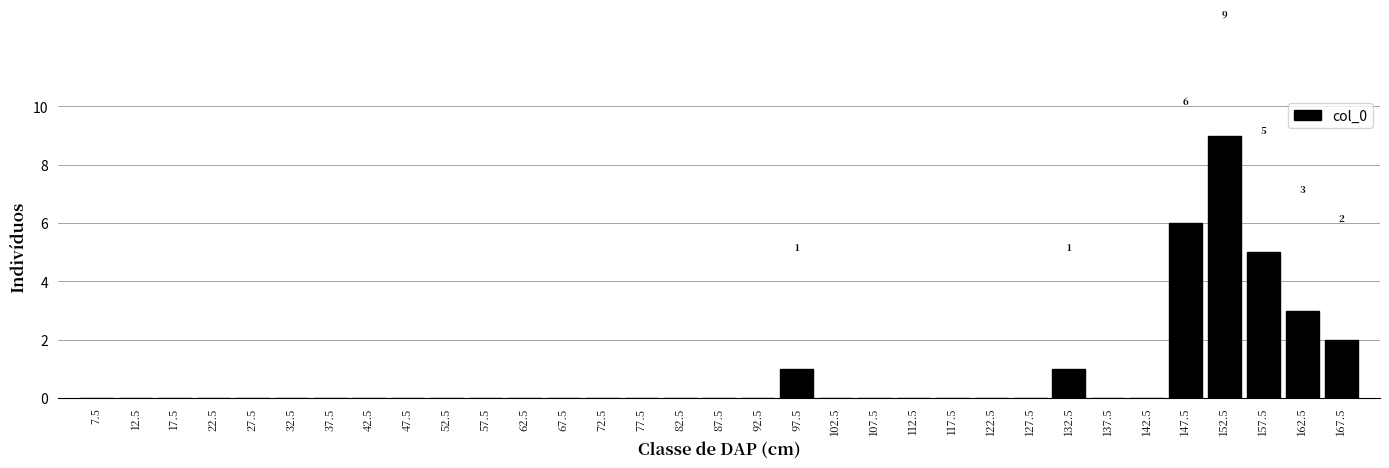

Which range on the x-axis has the tallest bar?

150 to 155